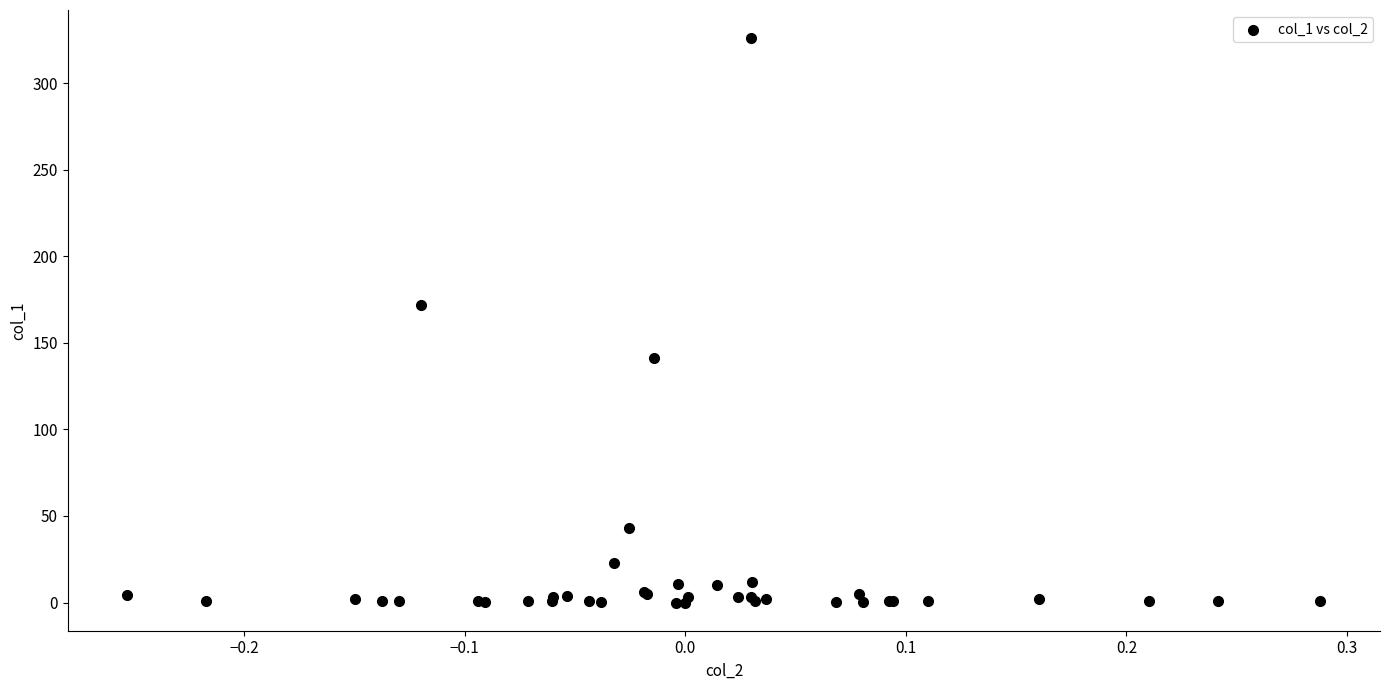

What Y value in the scatter plot is closest to 163?

171.7